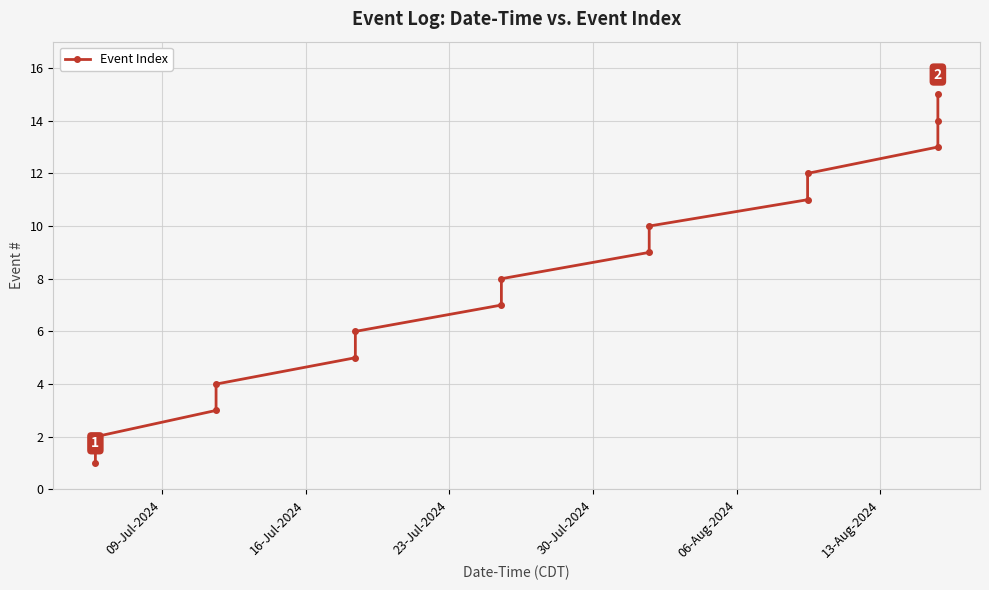

What is the difference between the maximum and minimum values?

14